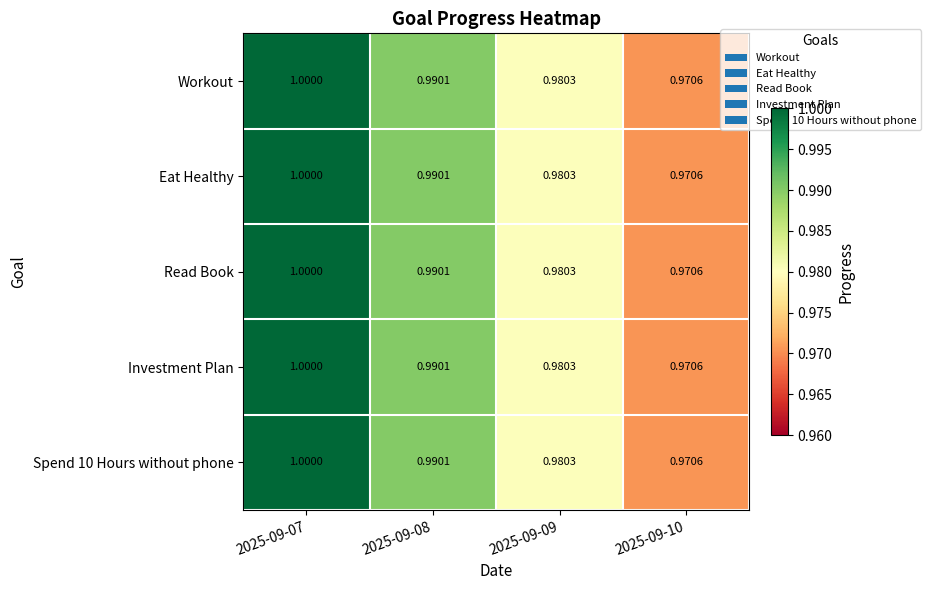

What is the greatest value displayed?

1.0